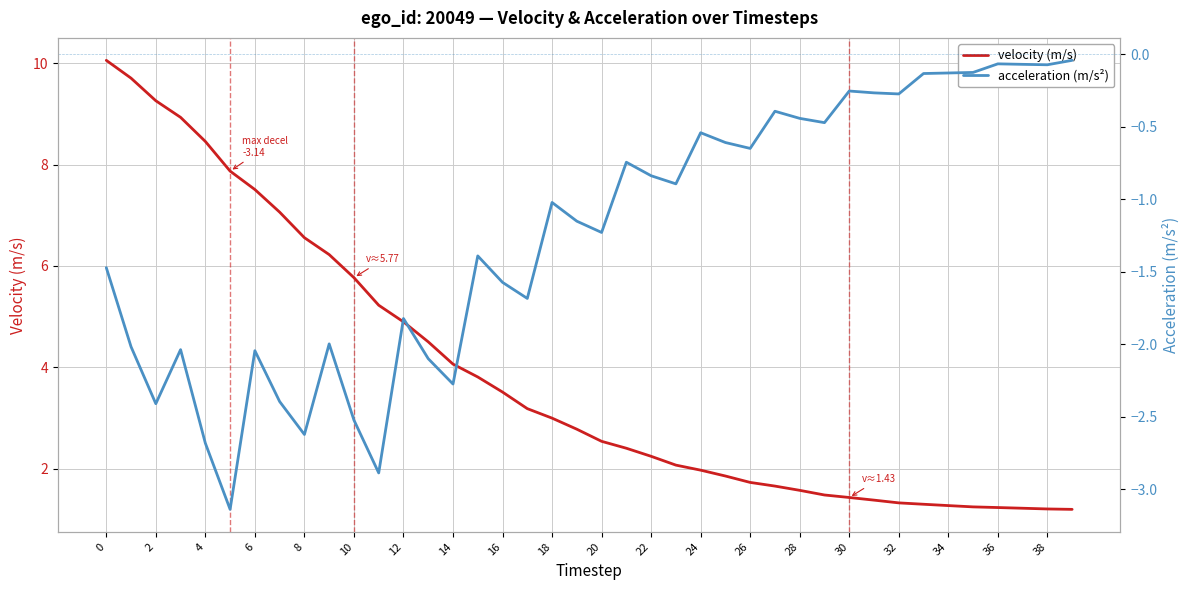

The value of velocity (m/s) at 26 is 1.7. True or false?

True